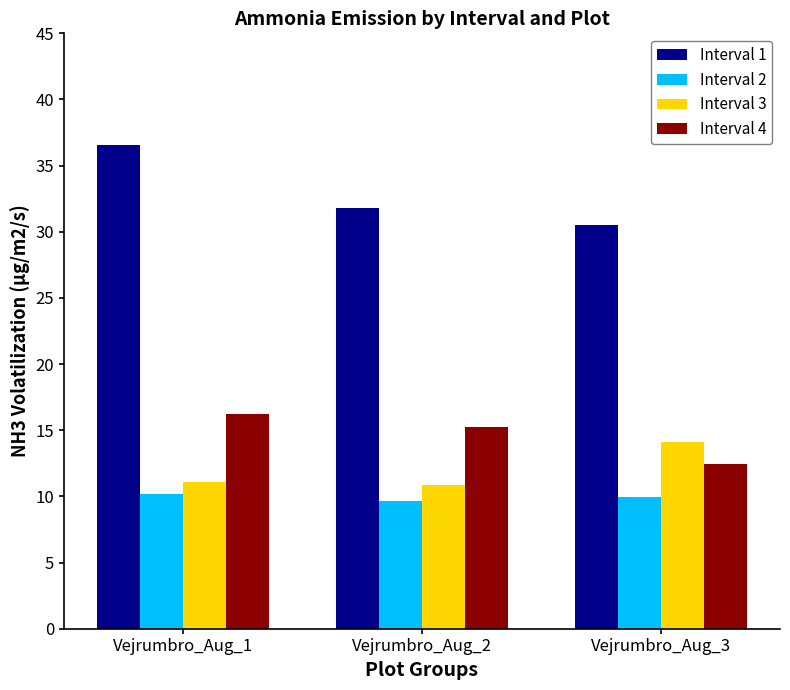

What is the difference between the maximum and minimum values in the Interval 1 series?

6.1